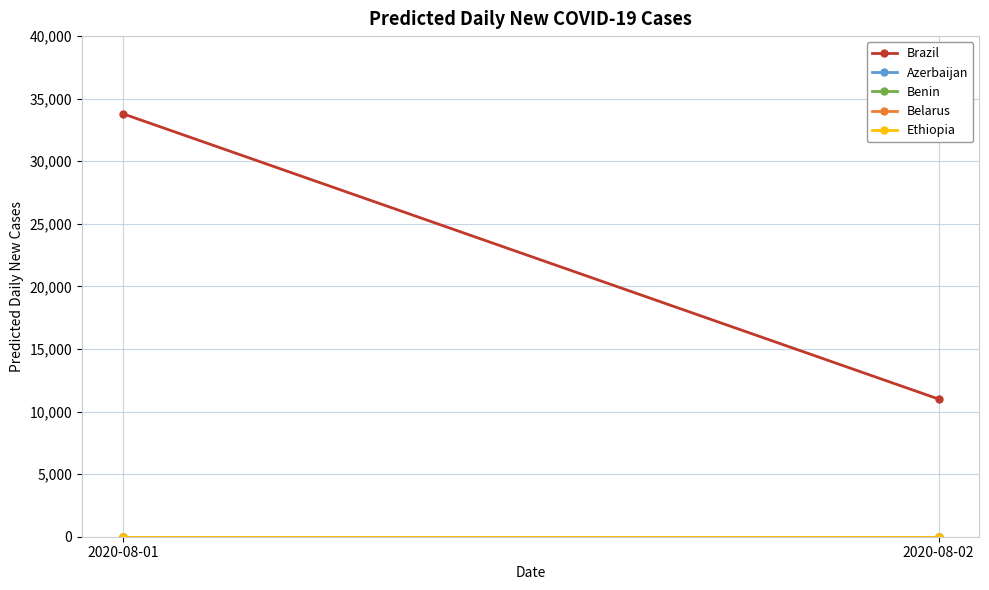

Which series has the largest total across all categories?

Brazil